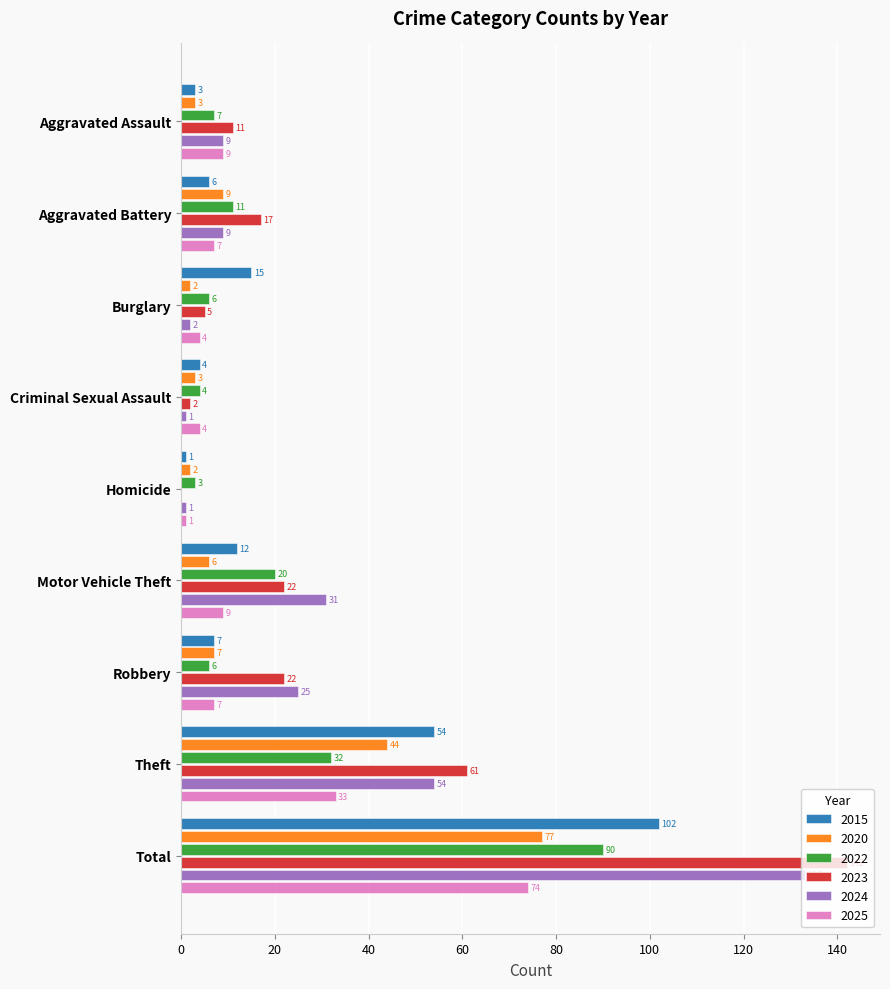

Which category has the highest value in the 2015 series?

Total